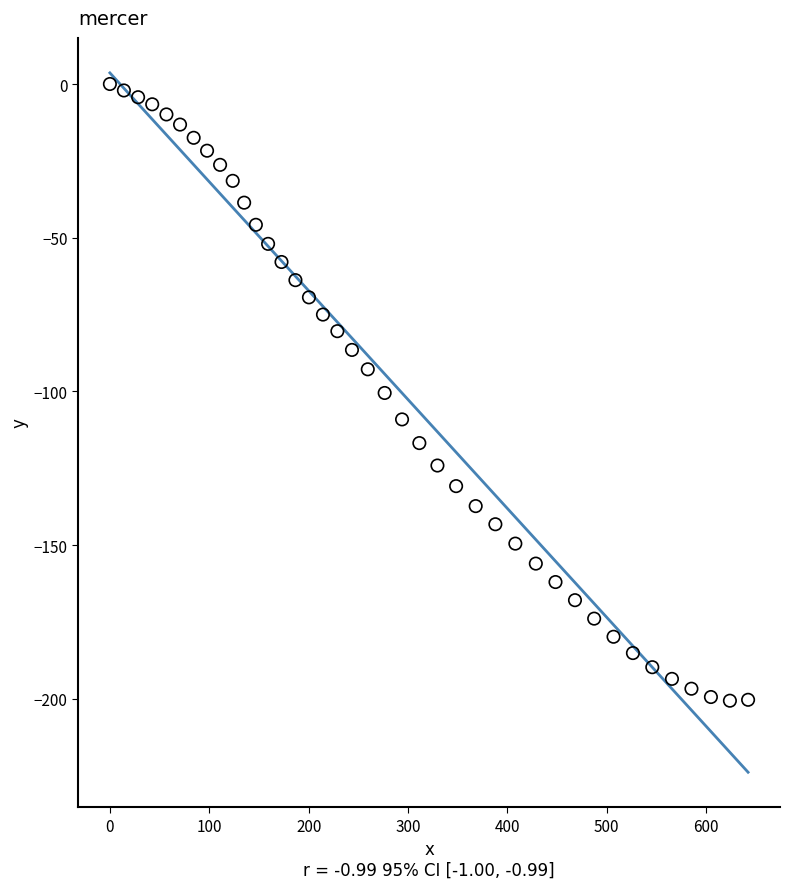

What is the range of X values (max minus min)?

642.2